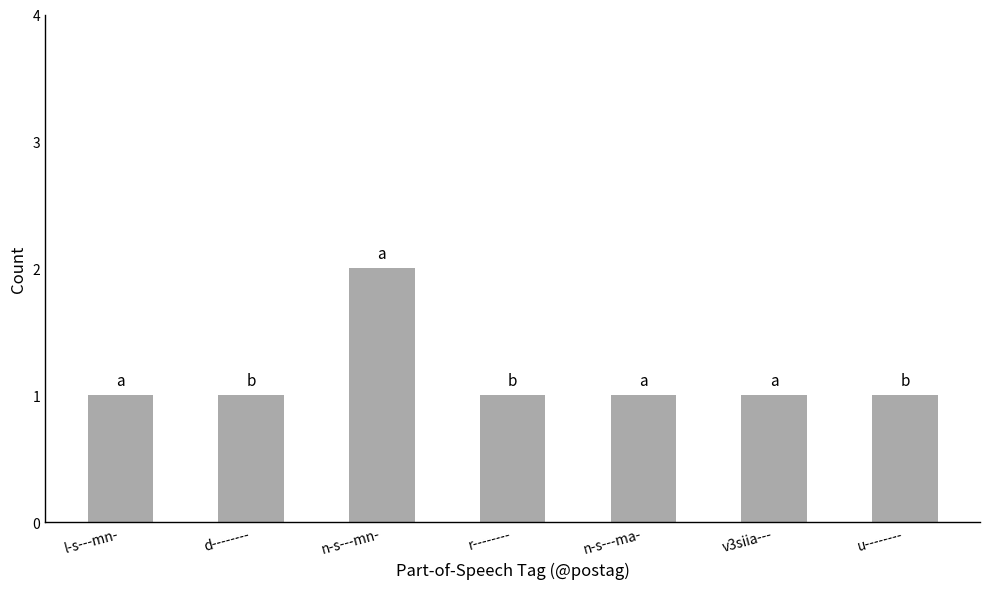

Reading right to left, what are all the values shown in this chart?

1	1	1	1	2	1	1